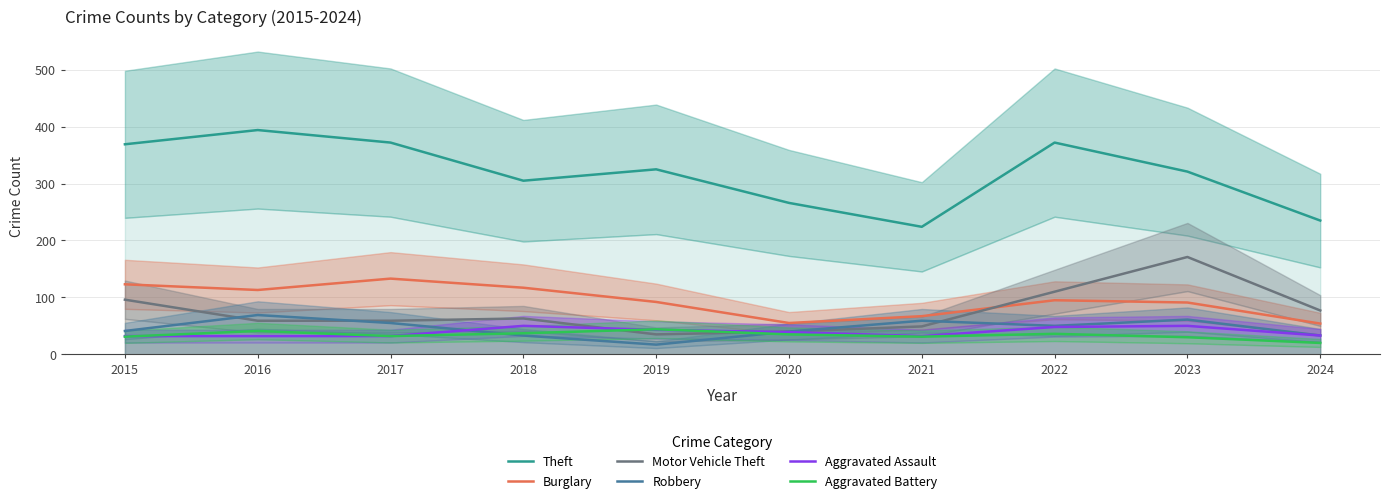

Count the number of categories in the chart.

10